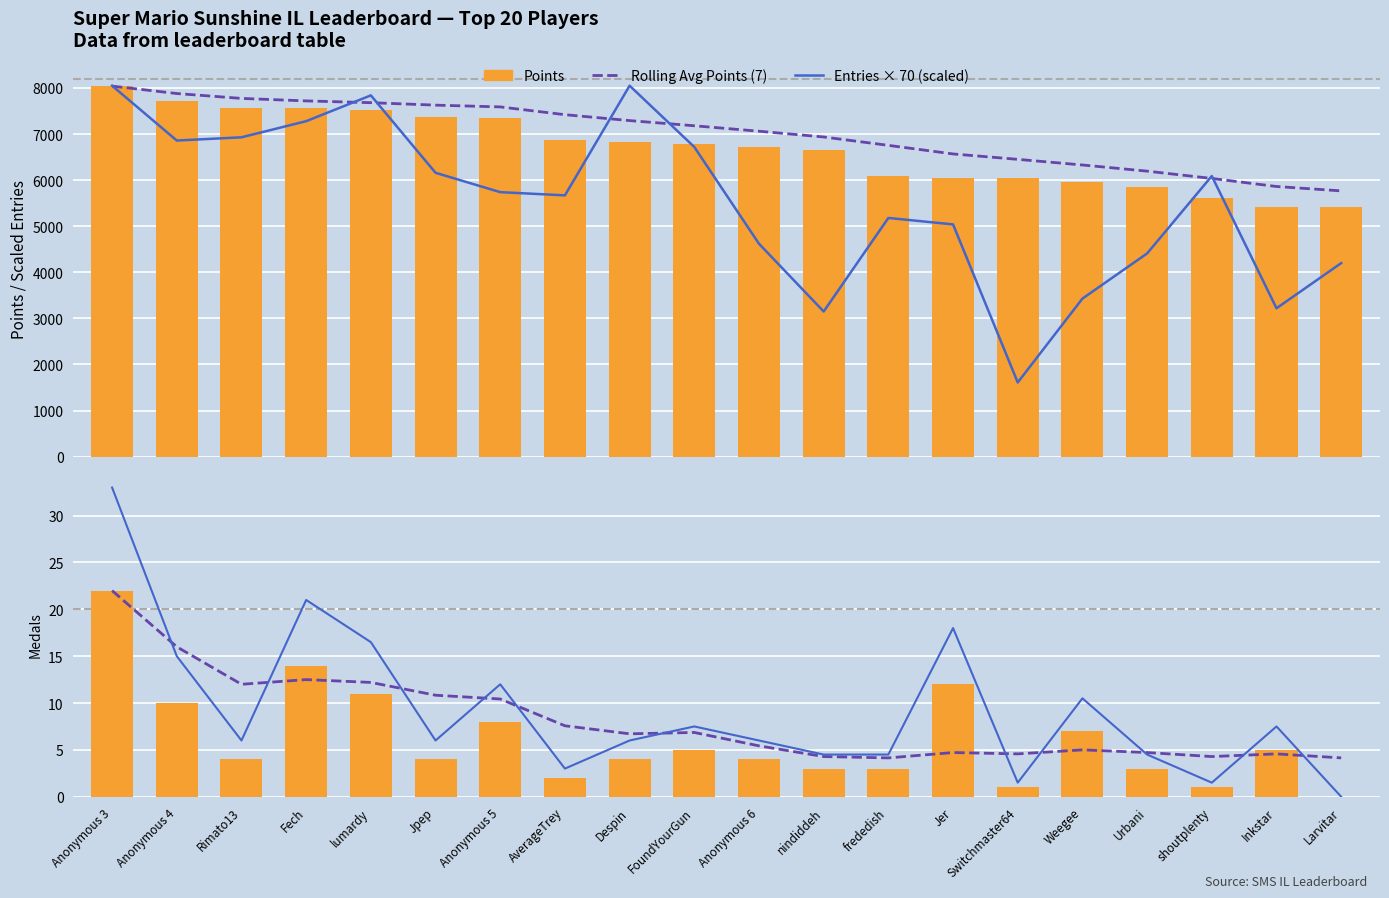

Rank the series by their maximum value, from highest to lowest.

Entries × 70 (scaled), Rolling Avg Points (7), Points, Medals × 1.5, Rolling Avg Medals (7), Medals